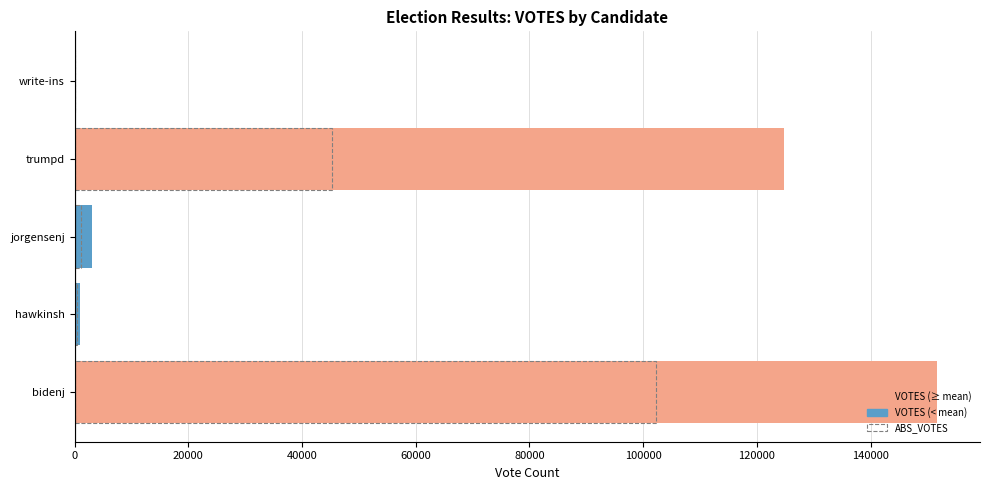

What is the difference between the highest and lowest values at write-ins?

81